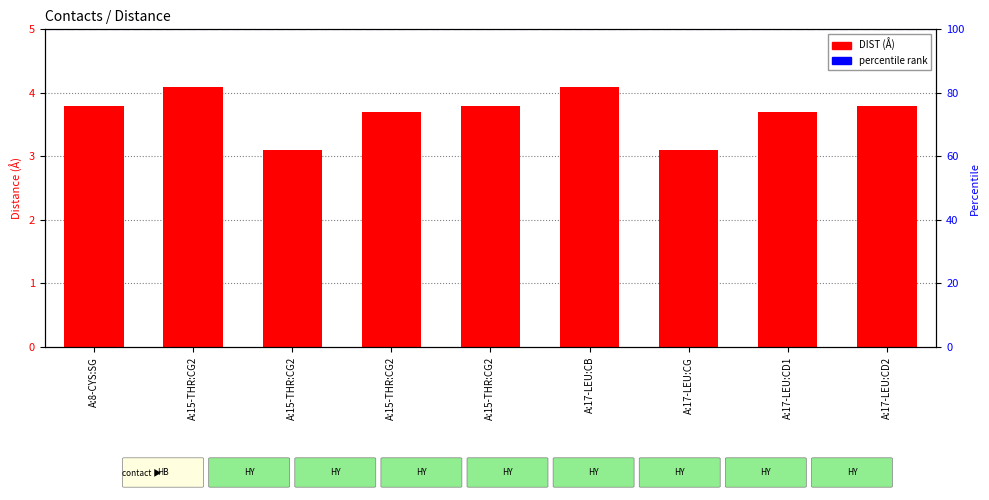

Reading left to right, what are all the values shown in this chart?

3.8	4.1	3.1	3.7	3.8	4.1	3.1	3.7	3.8